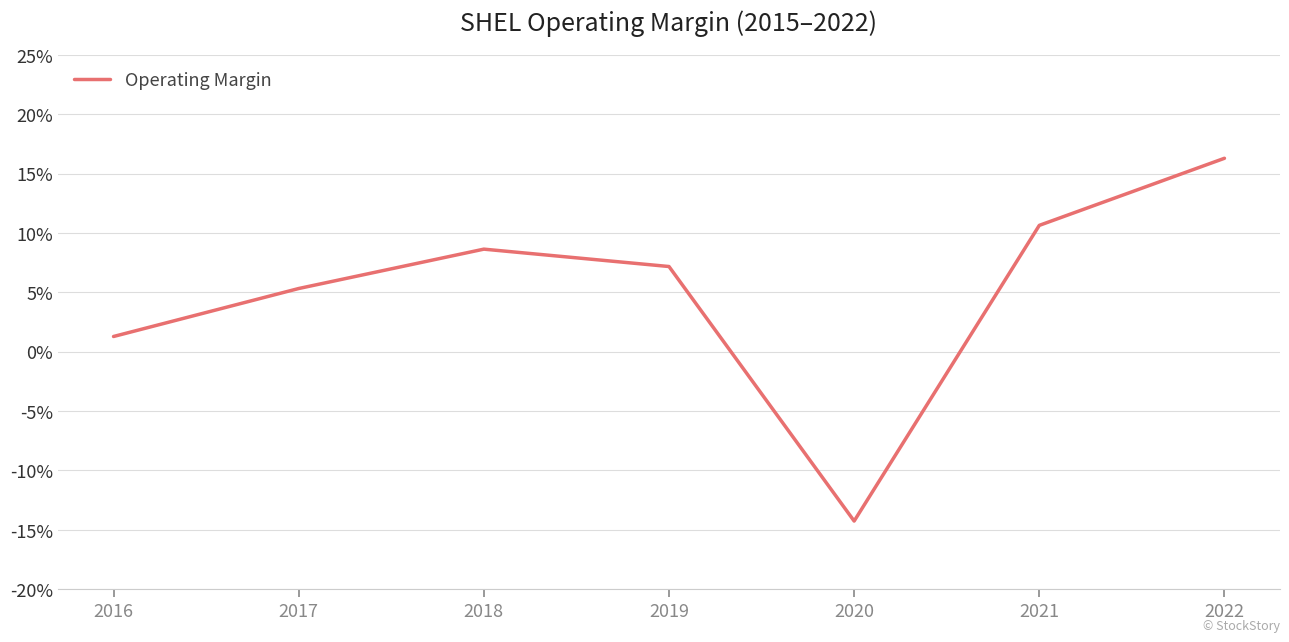

Reading left to right, extract all data points from this chart.

0.0	0.1	0.1	0.1	-0.1	0.1	0.2